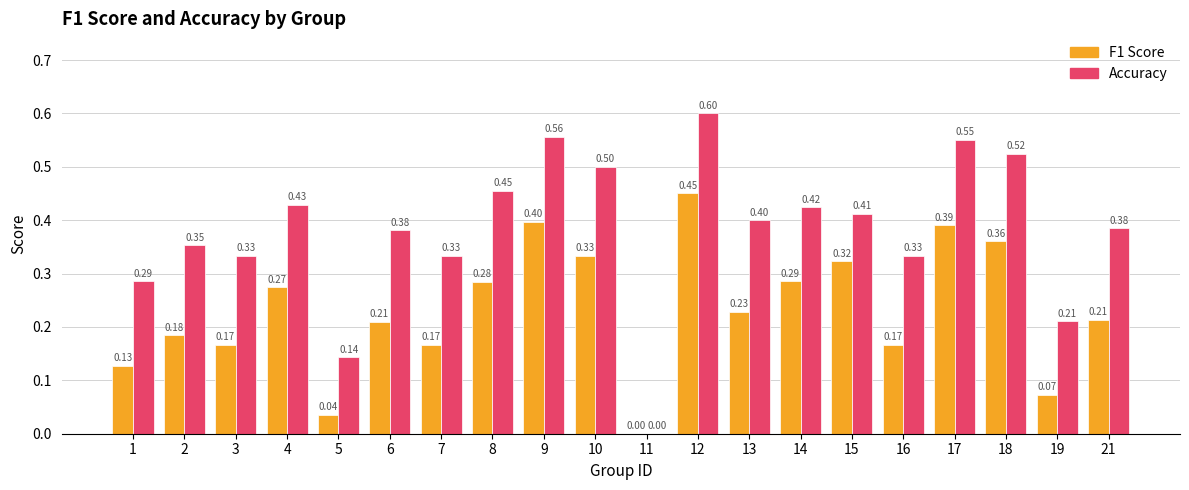

At which category is the sum across all series the highest?

12